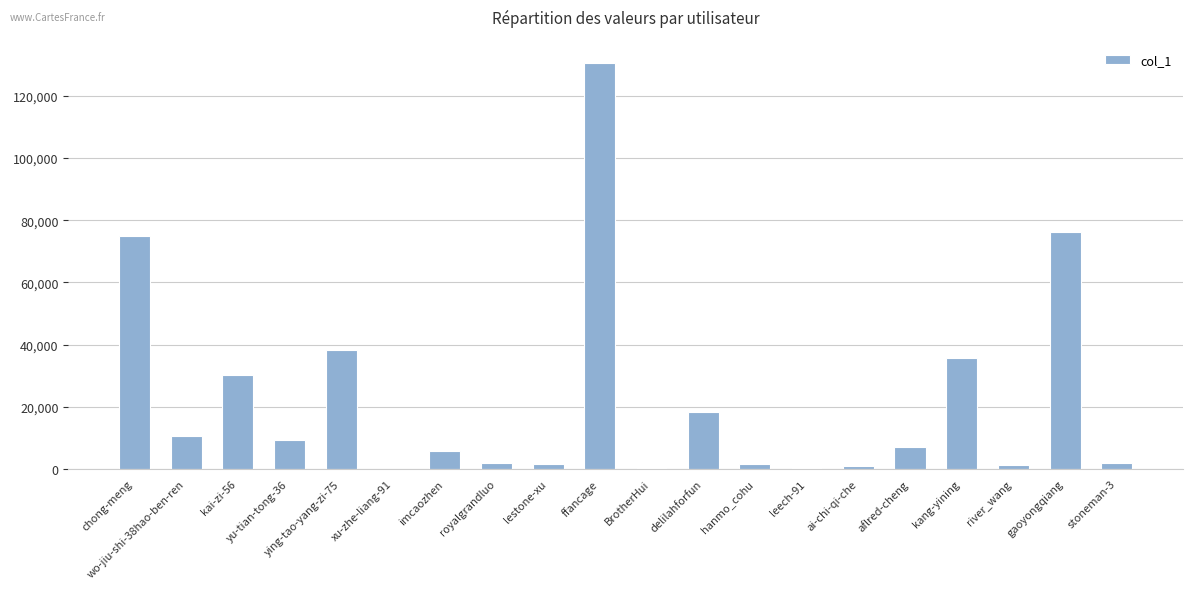

Is it true that the value at kang-yining is 47693?

False